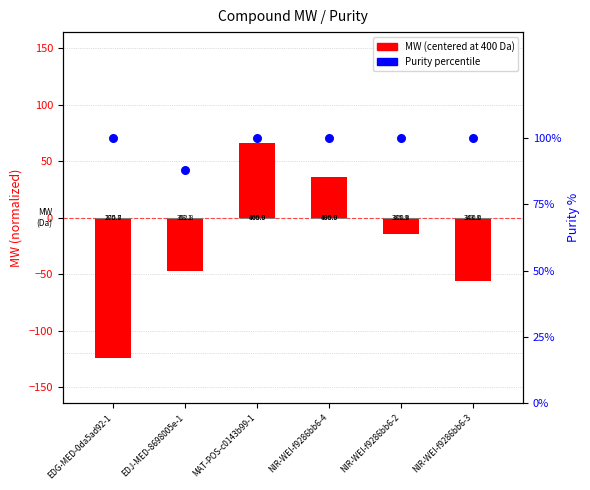

At which category is the sum across all series the highest?

MAT-POS-c0143b99-1